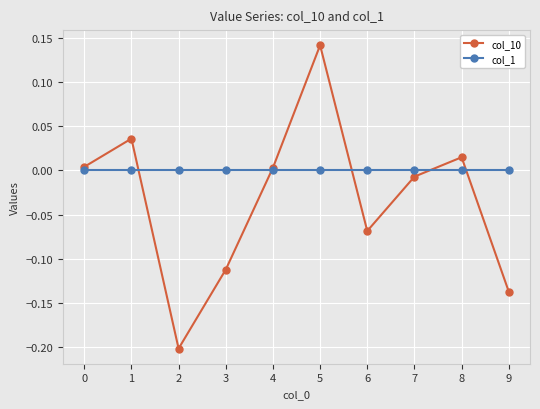

How many intersections are there between col_10 and col_1?

5